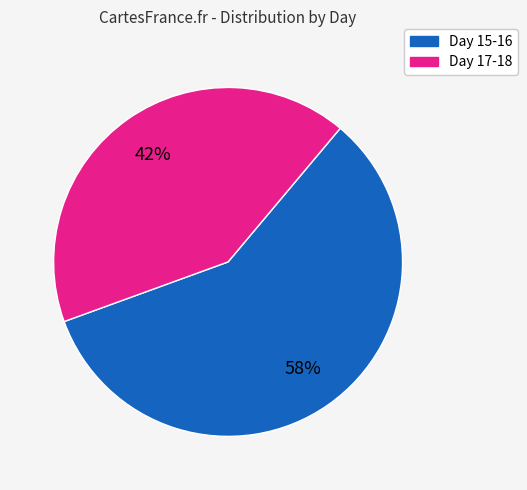

To the nearest percent, what is the average slice percentage?

50%